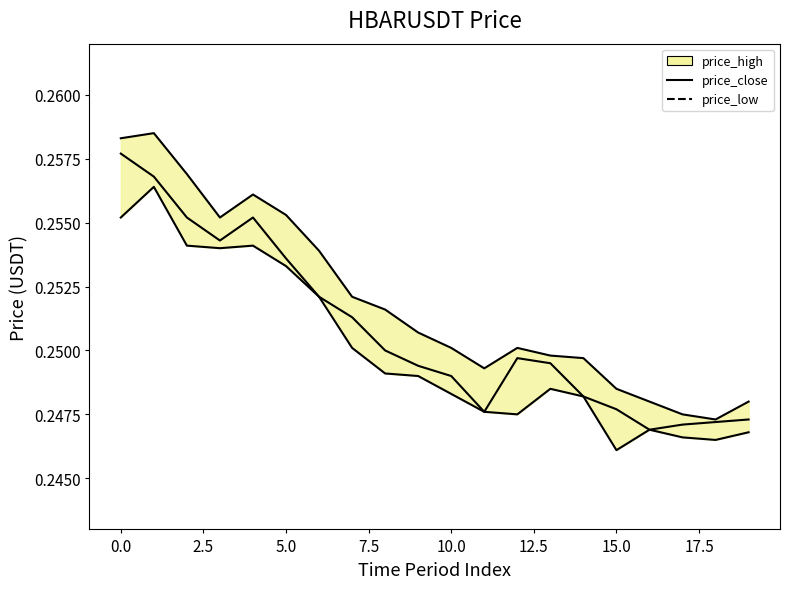

Does the chart display data point markers on the line(s)?

No